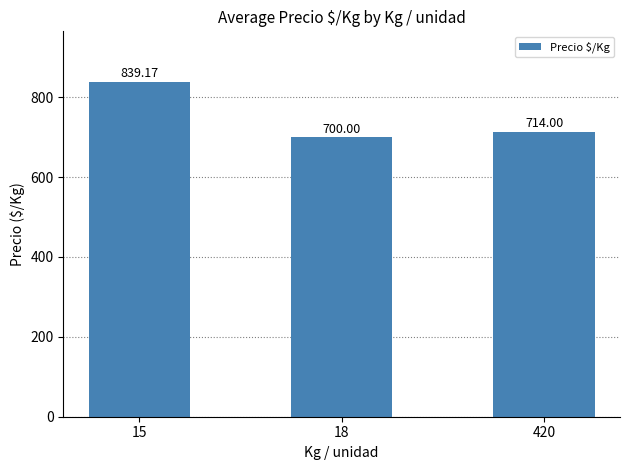

How many values are below 714?

1